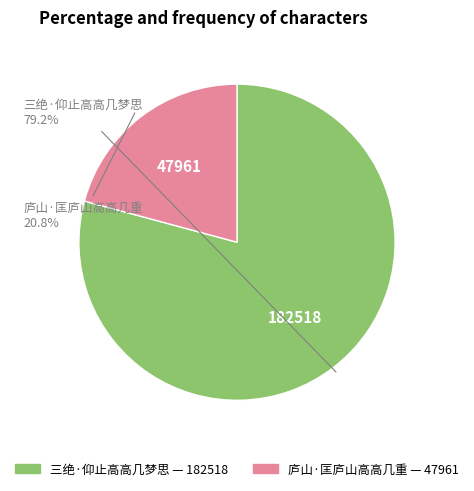

Count the number of slices in the pie.

2